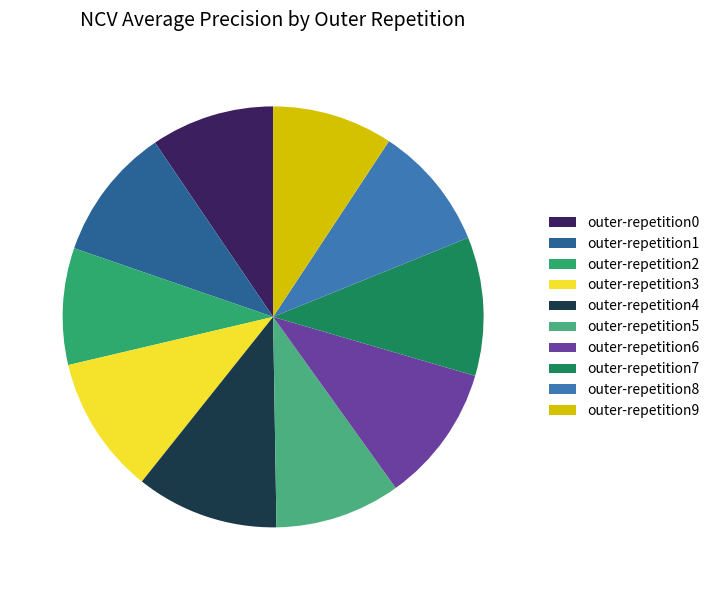

Is there a majority slice in this chart?

No